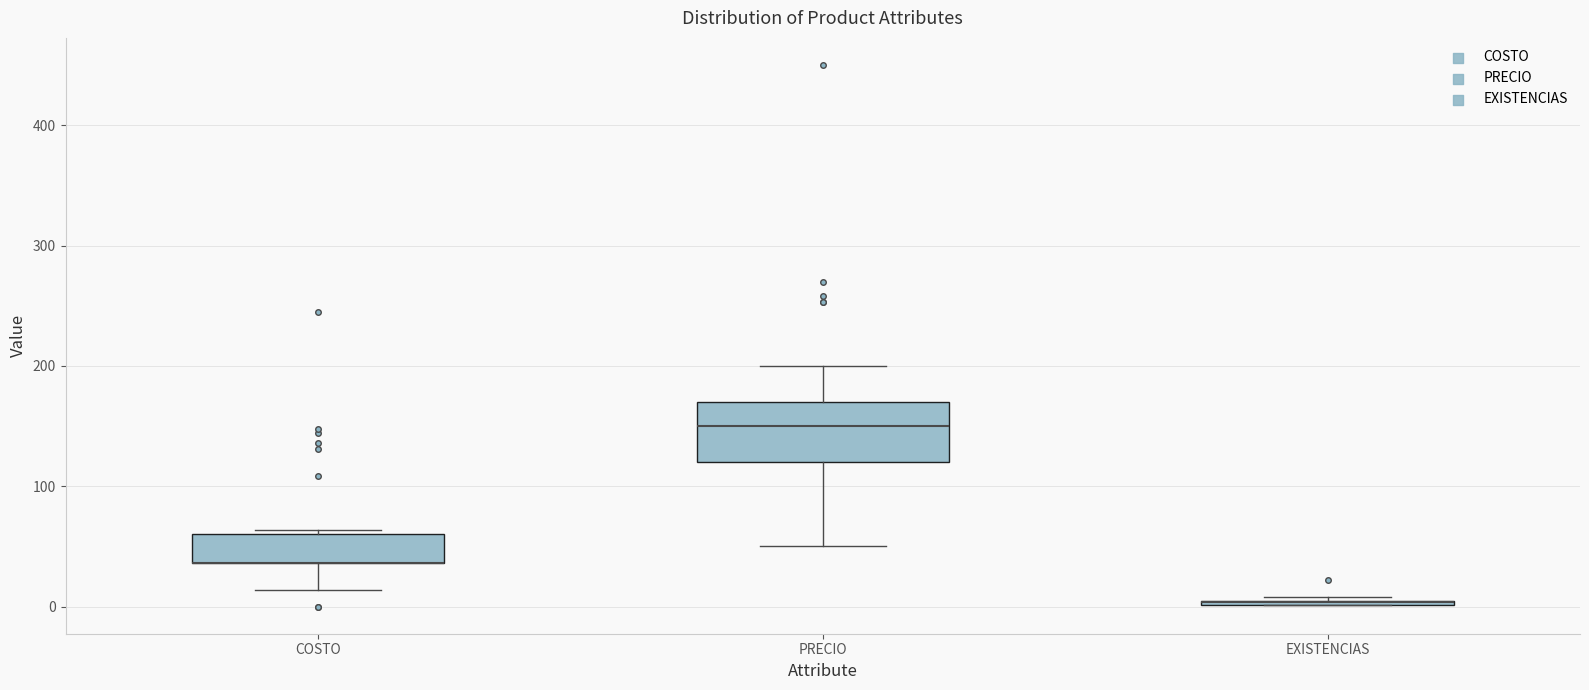

Which box is the tallest, from its lower edge to its upper edge?

PRECIO